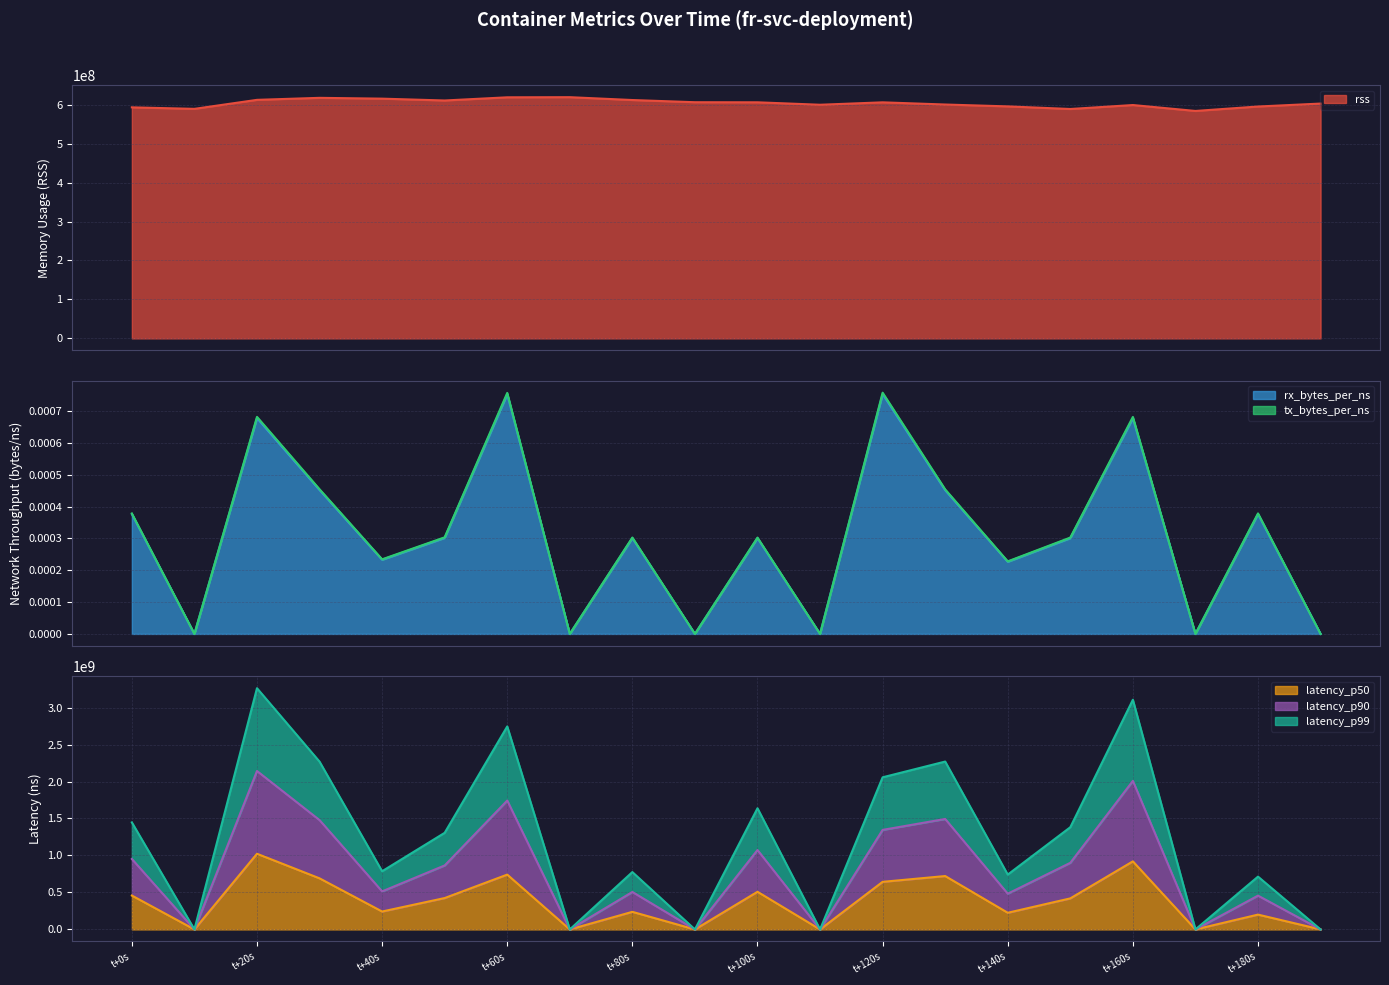

What is the minimum value for rss?

583884800.0